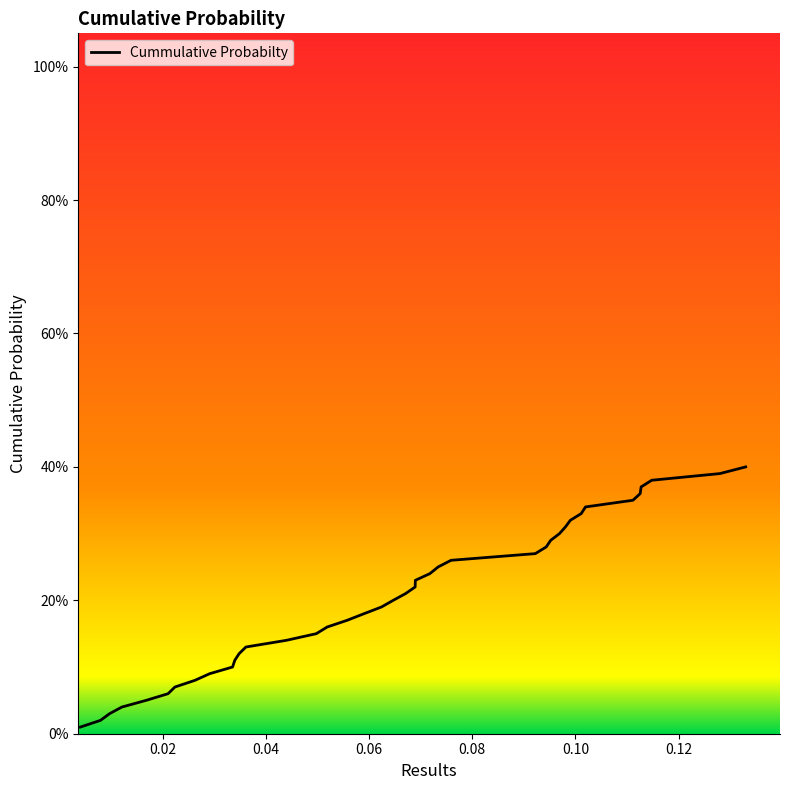

How many series are shown in this chart?

1